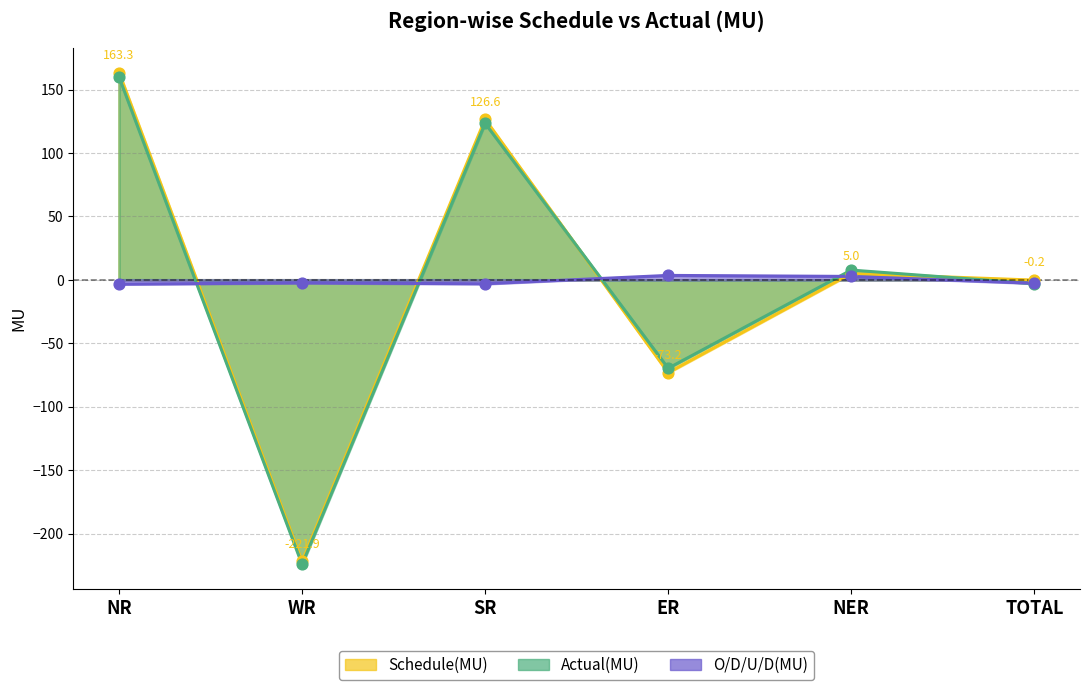

Which series reaches the maximum Y coordinate?

Schedule(MU)